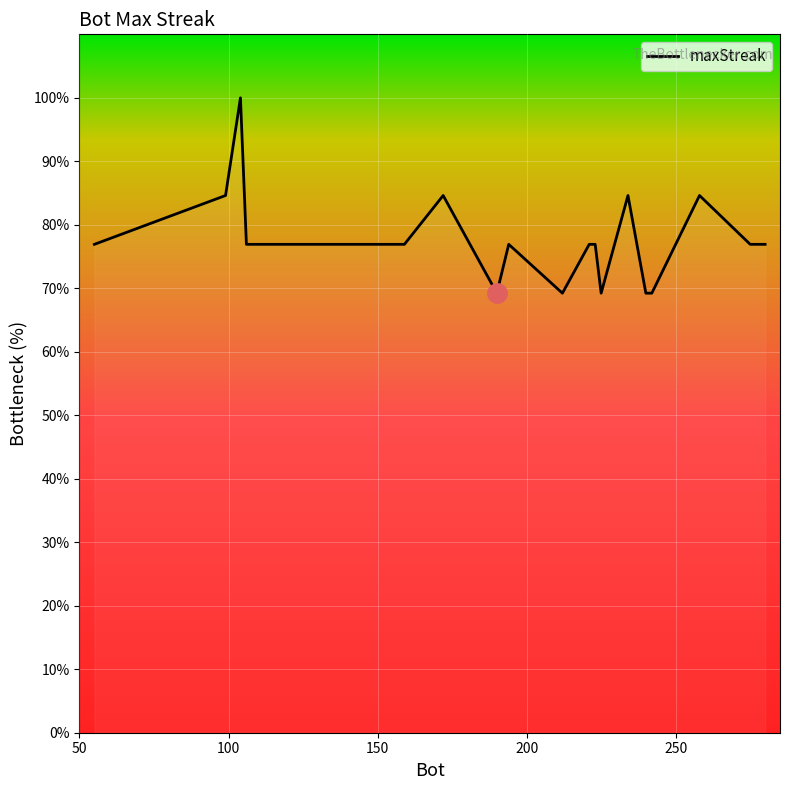

What is the difference between the maximum and minimum values?

30.8